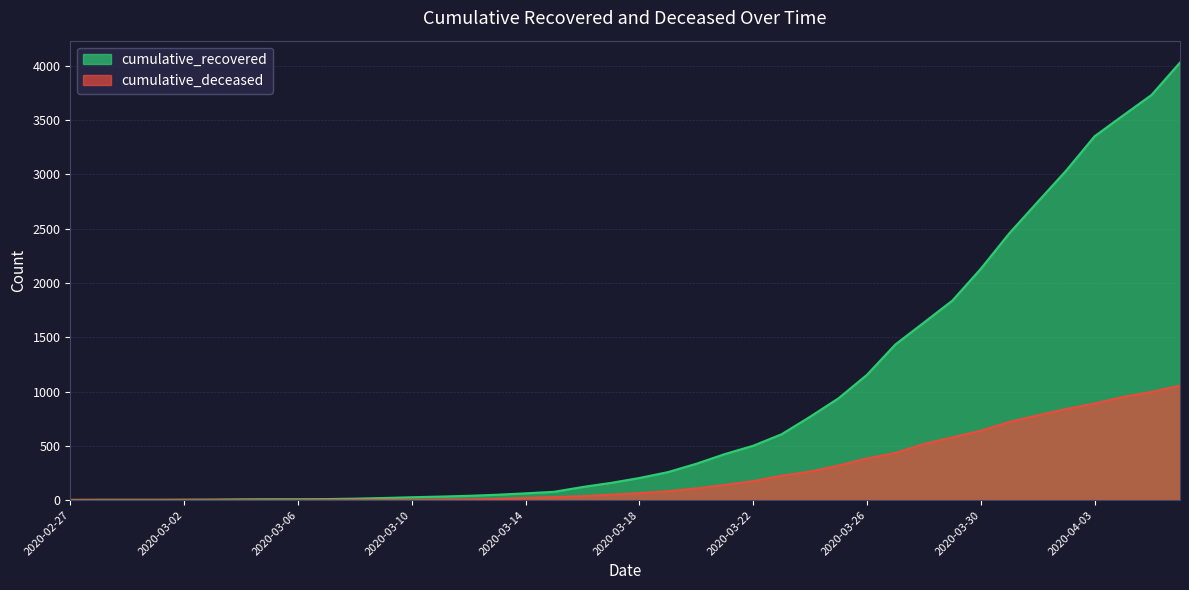

What is the difference between the maximum and minimum values in the cumulative_recovered series?

4025